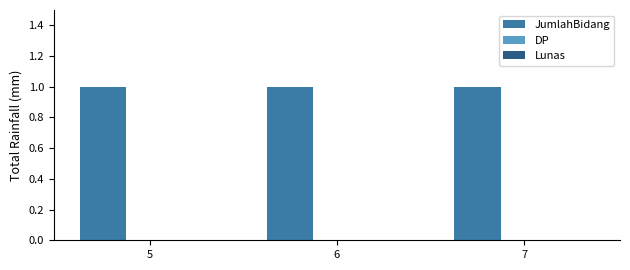

Which has a higher value, 5 or 6?

5